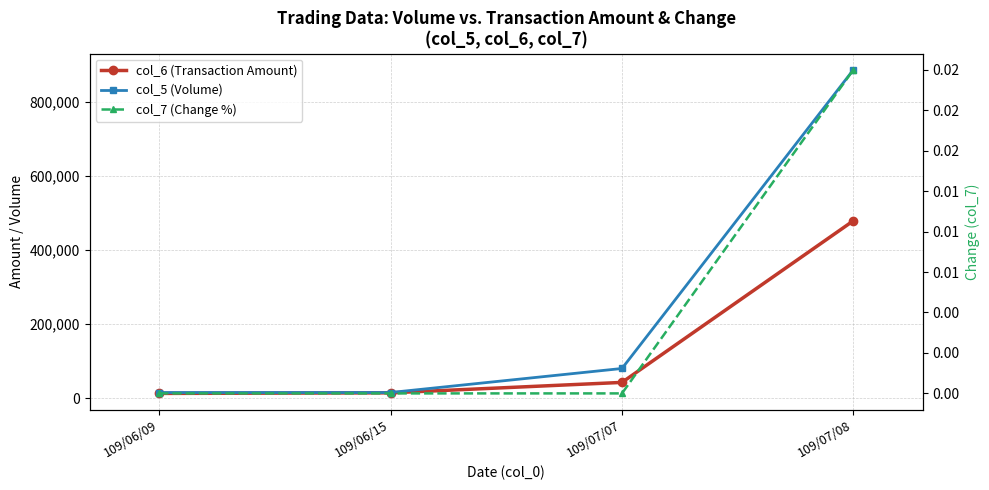

What is the difference between the col_6 (Transaction Amount) values at 109/06/15 and 109/06/09?

1500.0